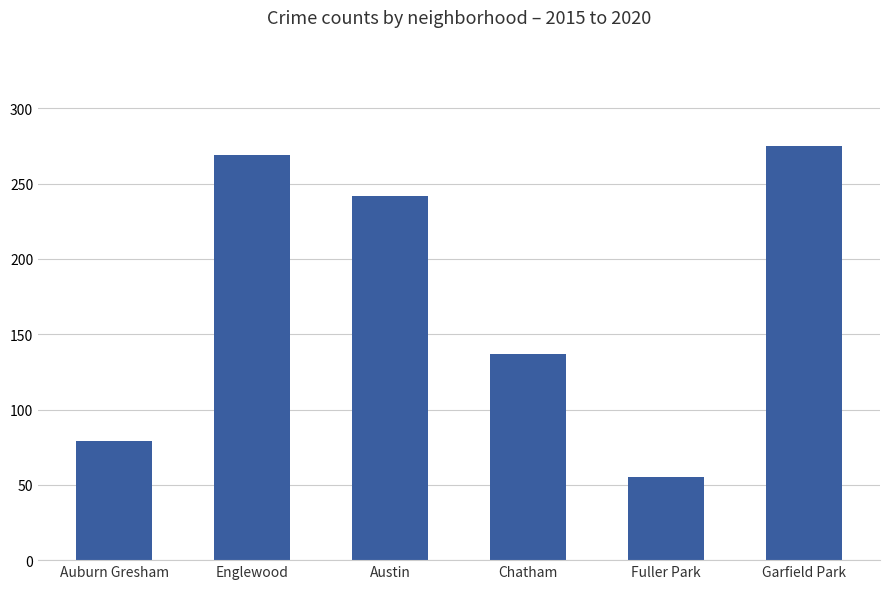

Which label corresponds to the smallest value in the chart?

Fuller Park